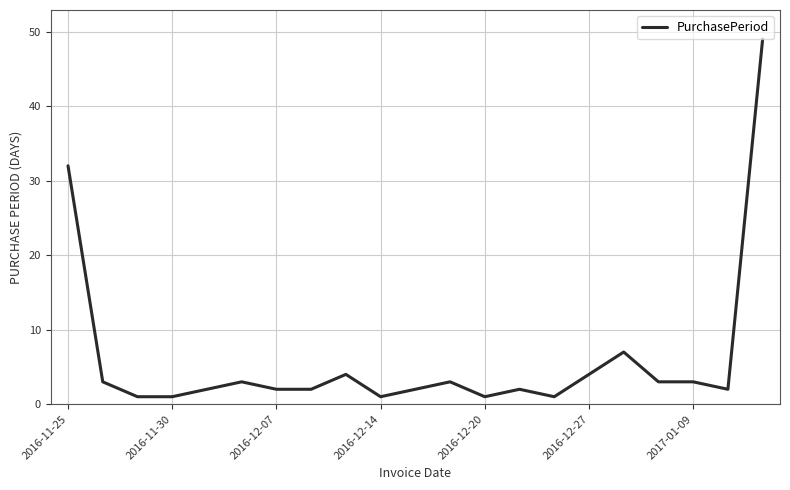

What is the greatest value displayed?

49